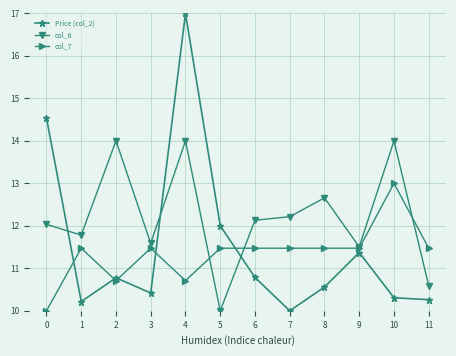

How many values in the col_6 series exceed 12?

7